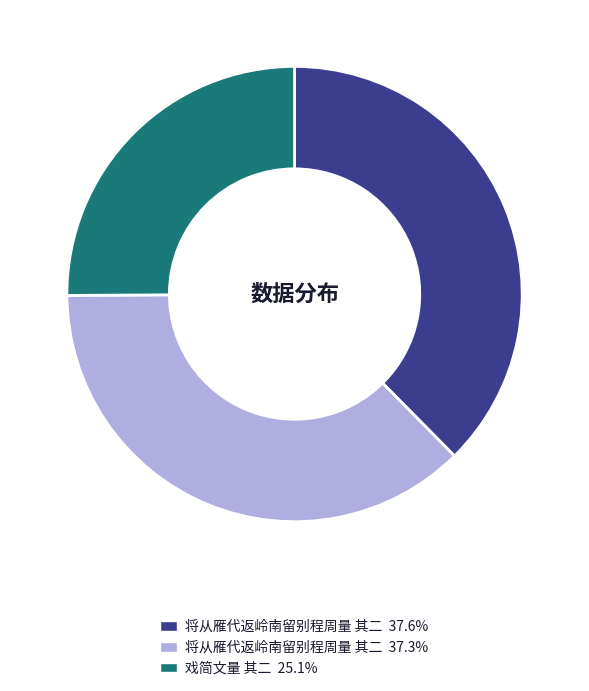

Combined, do 将从雁代返岭南留别程周量 其二 37.6% and 将从雁代返岭南留别程周量 其二 37.3% account for over 50%?

Yes